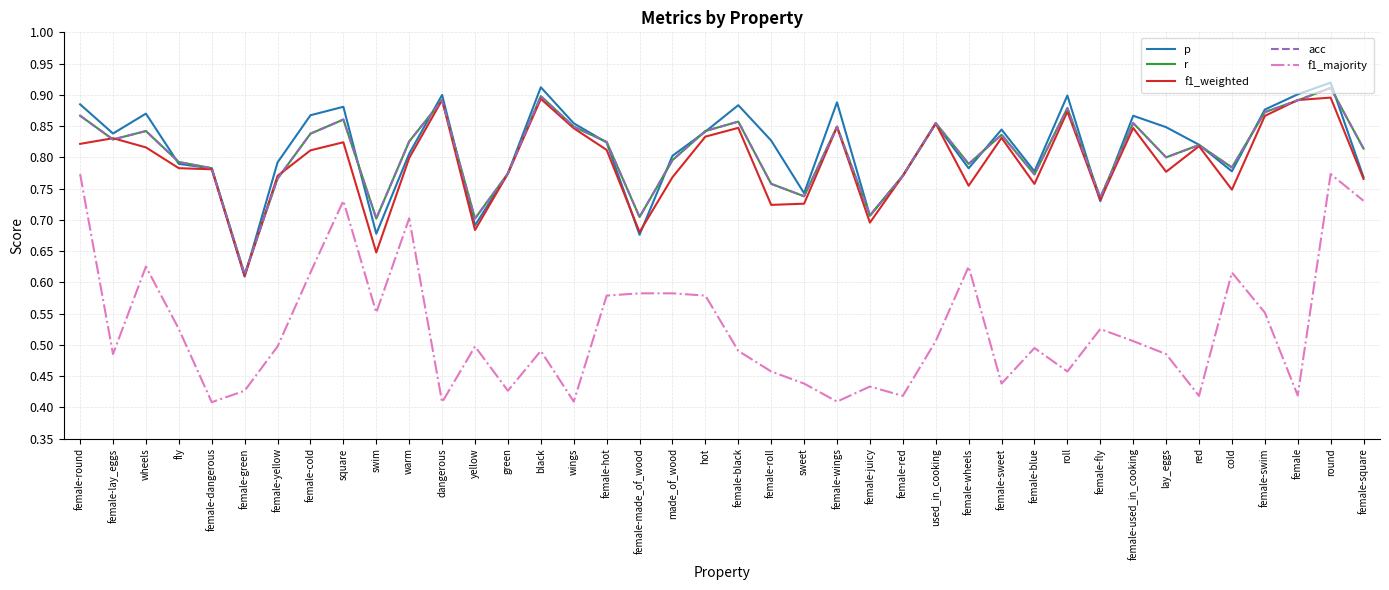

Rank the series by their maximum value, from lowest to highest.

f1_majority, f1_weighted, r, acc, p